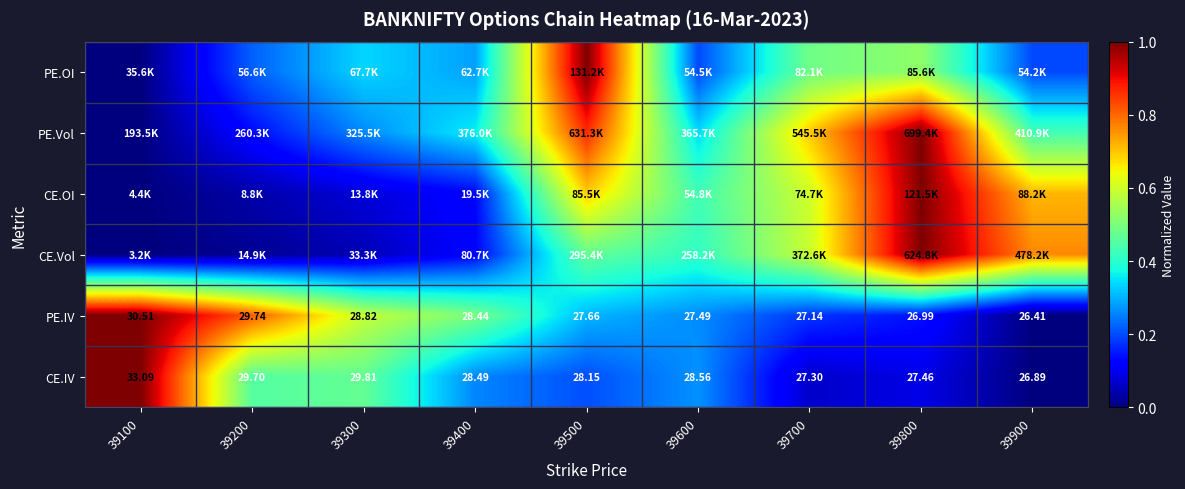

How many values in the CE.IV series exceed 28?

6